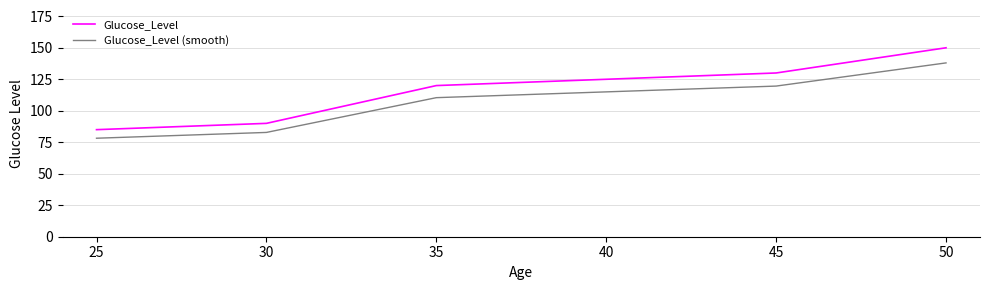

Which series has the widest spread of values?

Glucose_Level